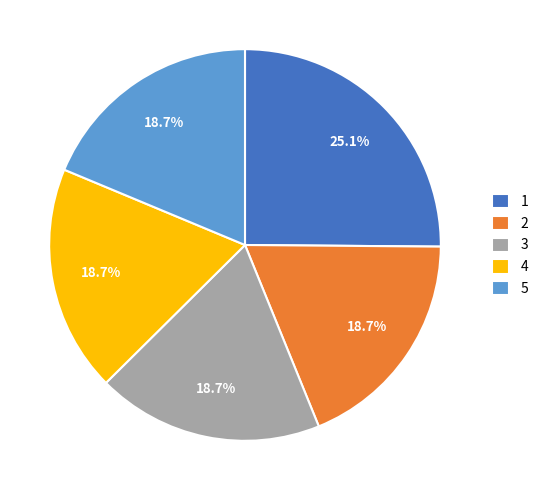

What is the ratio of the value at 1 to the value at 2?

1.3